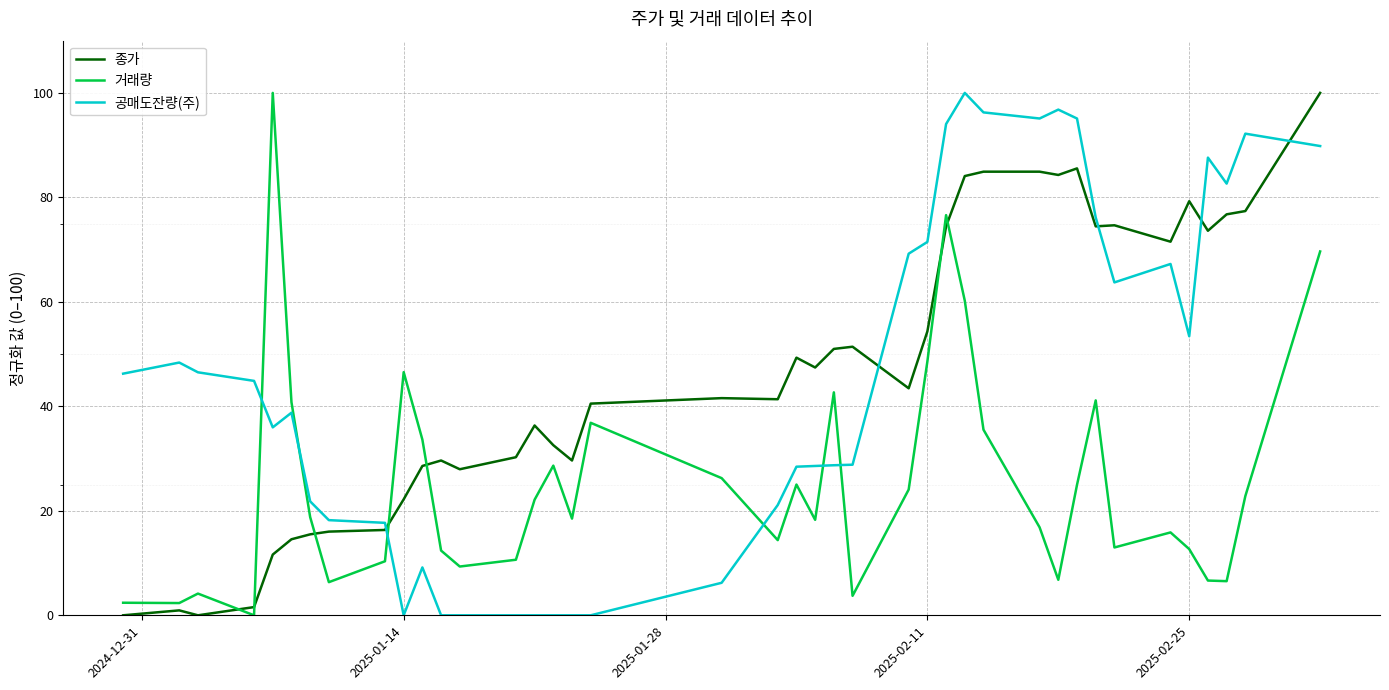

At how many categories does at least one series exceed 26?

37